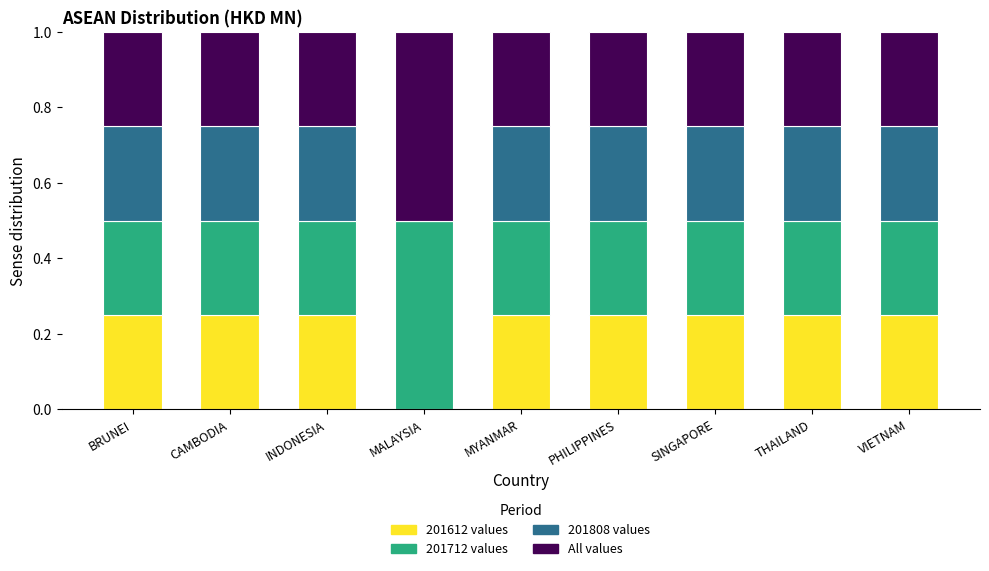

What is the total value across all series at CAMBODIA?

1.0